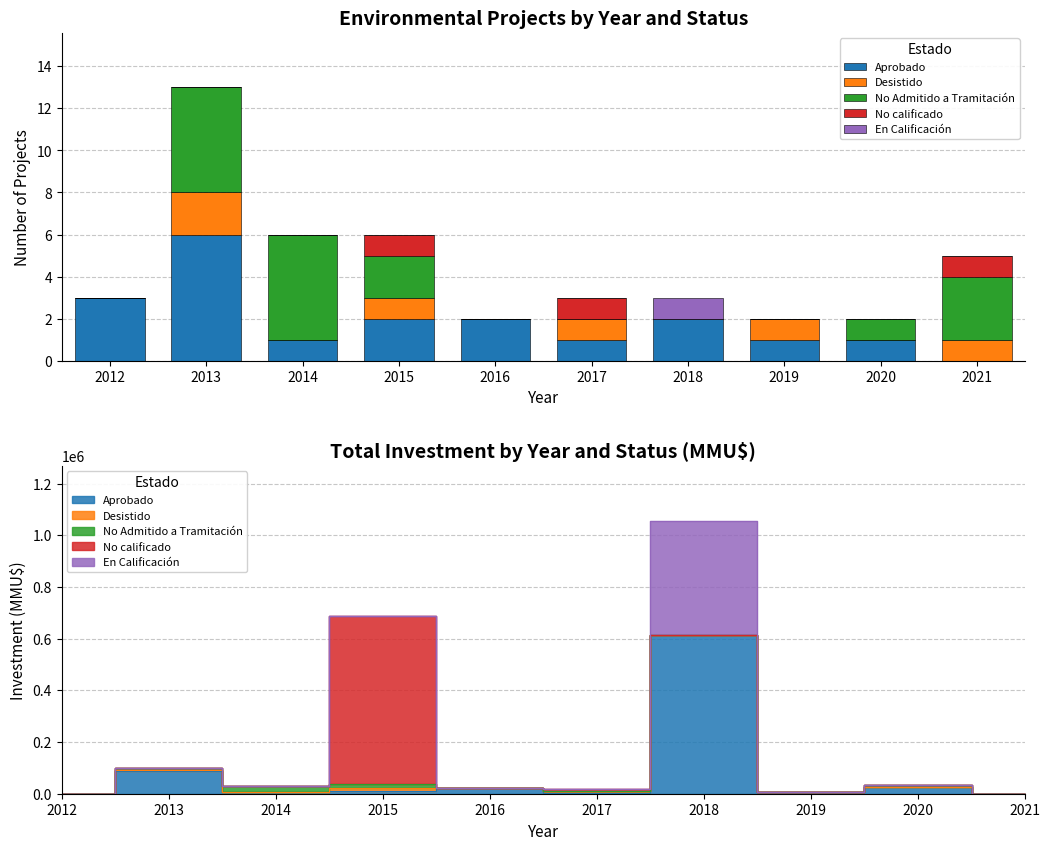

What is the difference between the Desistido values at 2016 and 2015?

1